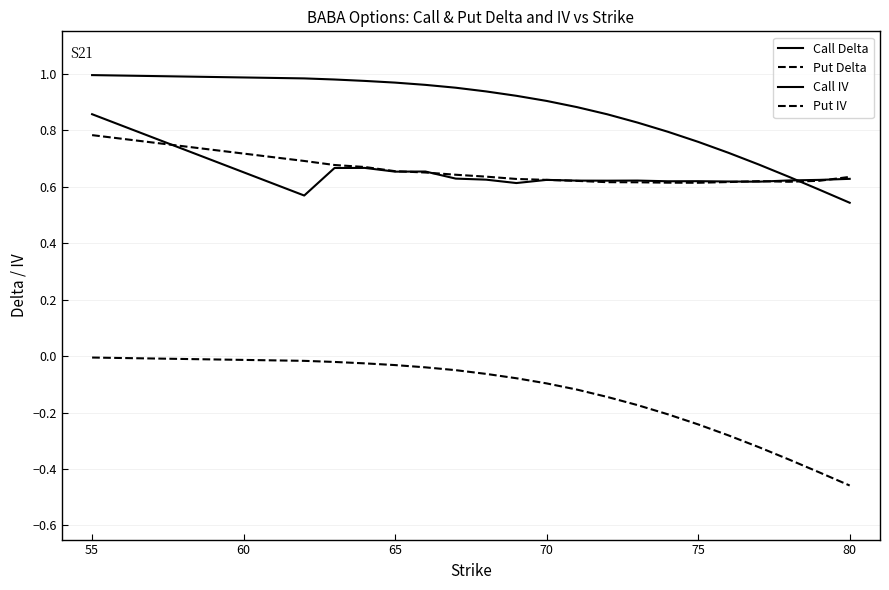

How many lines are shown in the chart?

4